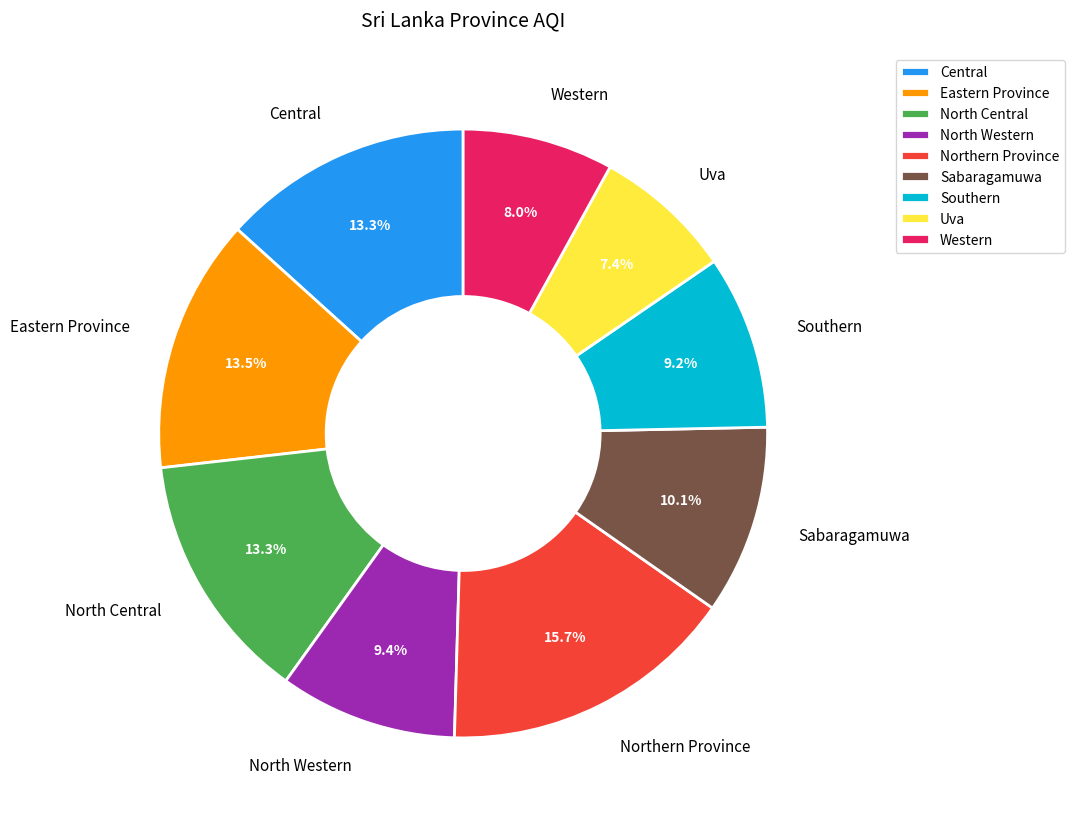

Which slice is the largest?

Northern Province